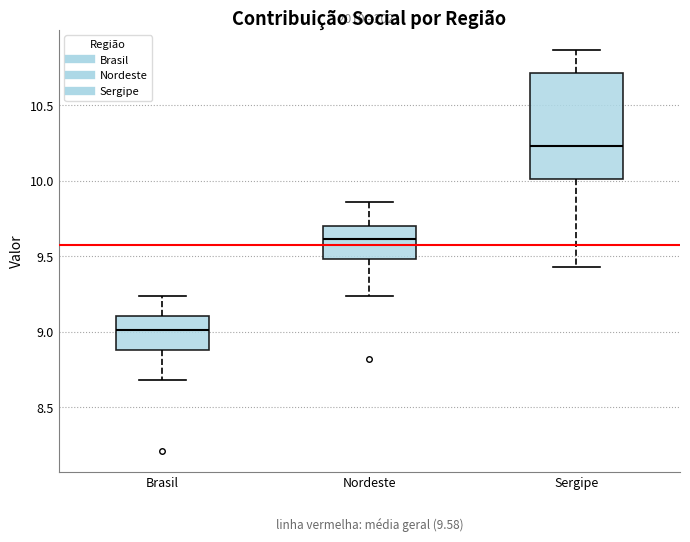

Which box is the tallest, from its lower edge to its upper edge?

Sergipe